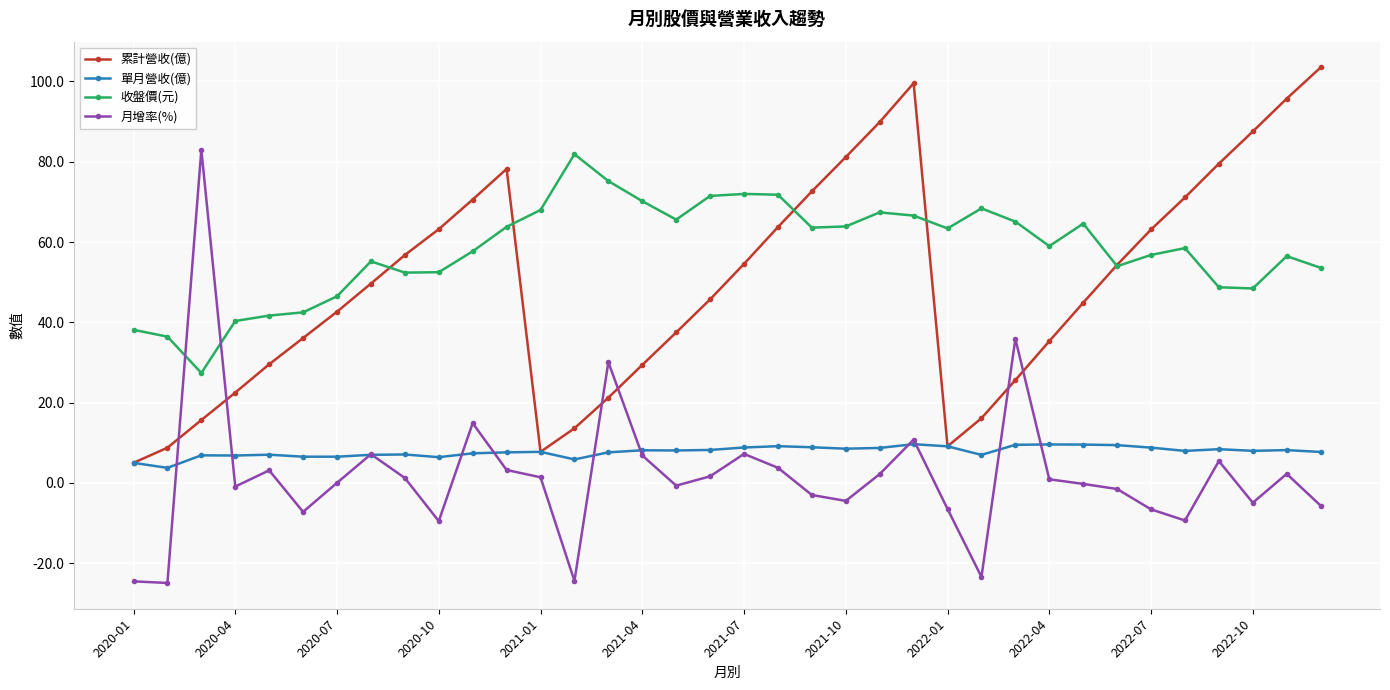

Is this an area chart (filled region under the line)?

No